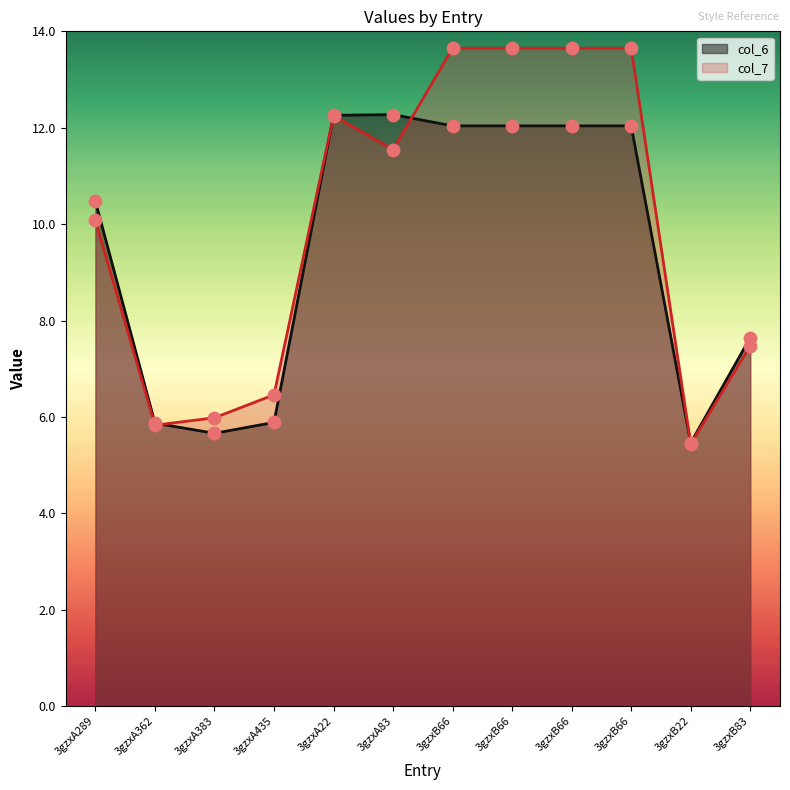

Is the value of col_6 at 3gzxA435 greater than the value of col_7 at 3gzxB66?

No